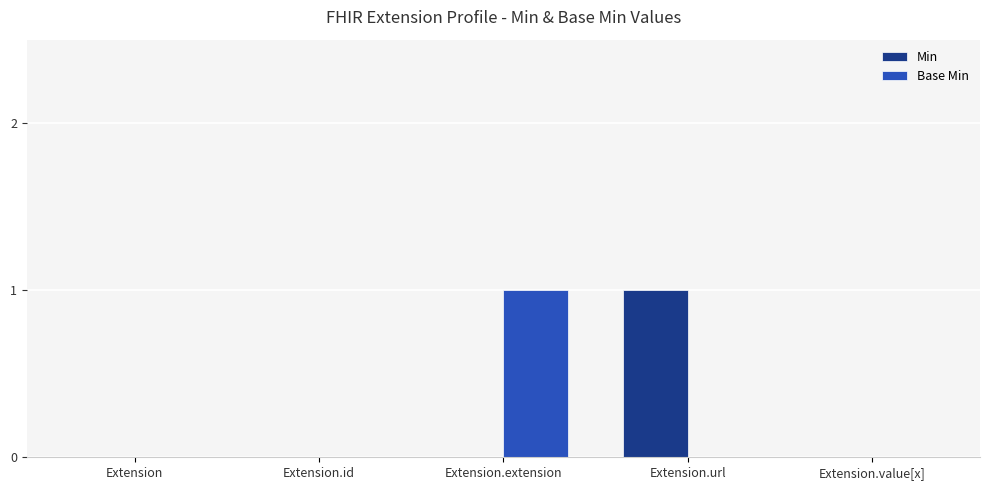

Is it true that Min equals 0 at Extension.id?

True